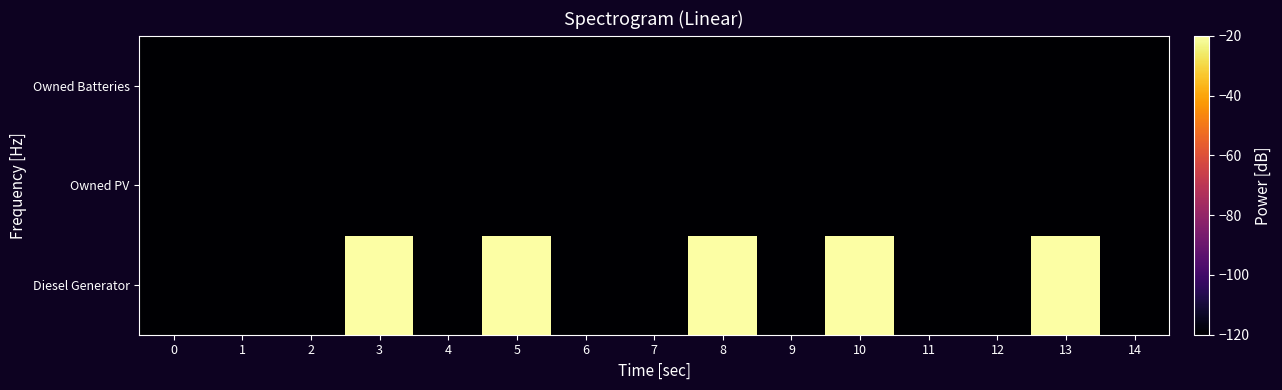

Which series changed the most between 6 and 14?

row_0